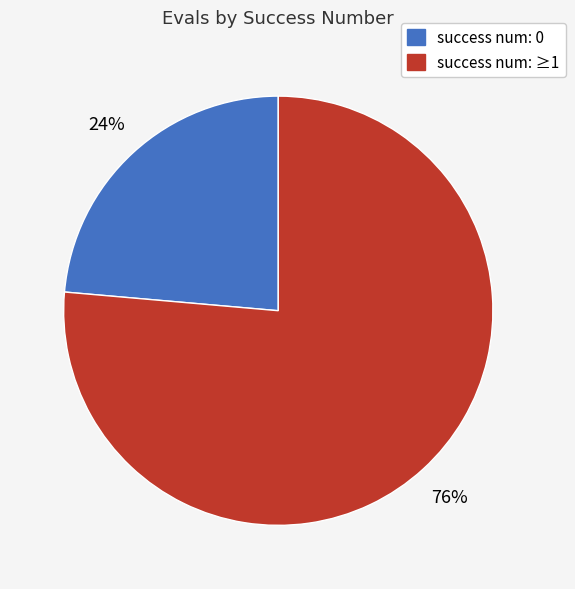

Is there a majority slice in this chart?

Yes